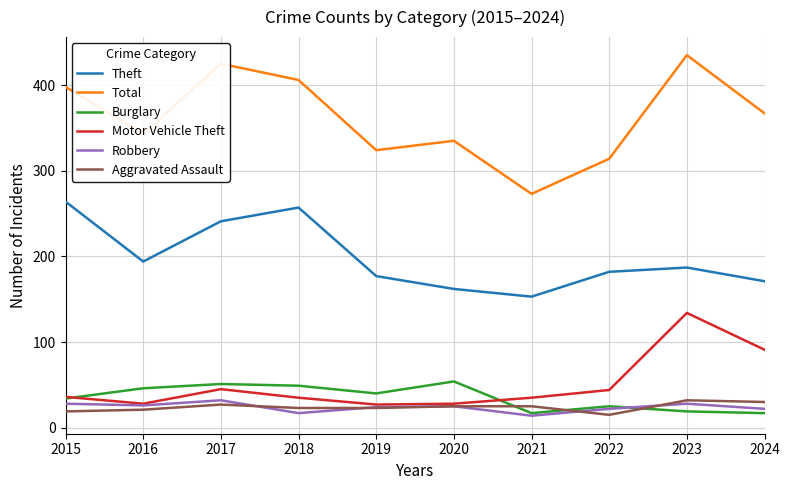

Which series ends up on top after the final intersection of Aggravated Assault and Burglary?

Aggravated Assault